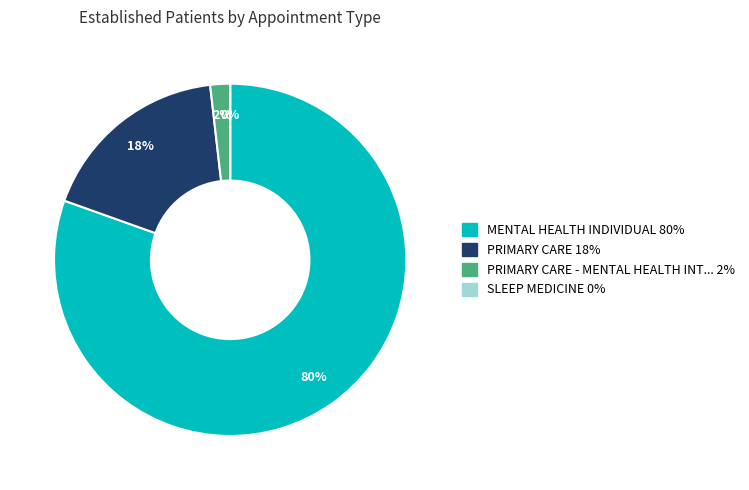

What is the largest slice in the pie chart?

MENTAL HEALTH INDIVIDUAL